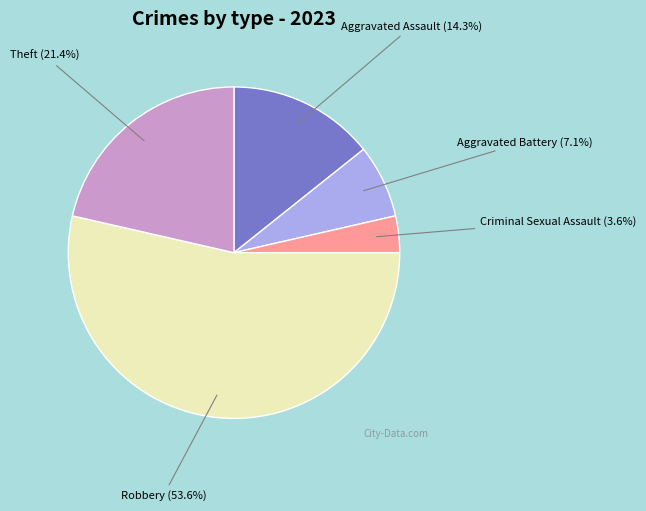

Which slice is the smallest?

Criminal Sexual Assault